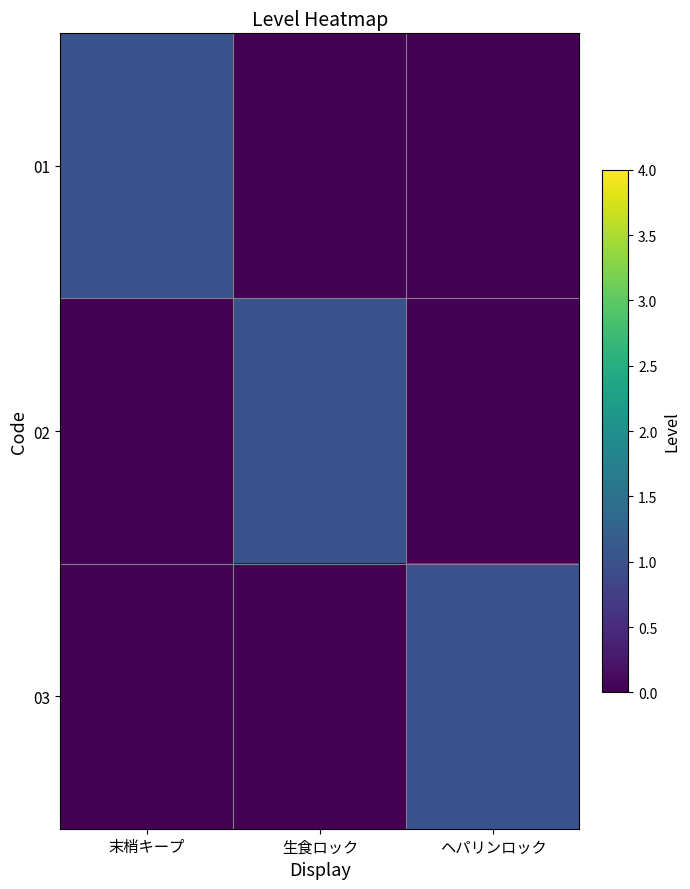

What is the spread (max minus min) of values at 末梢キープ?

1